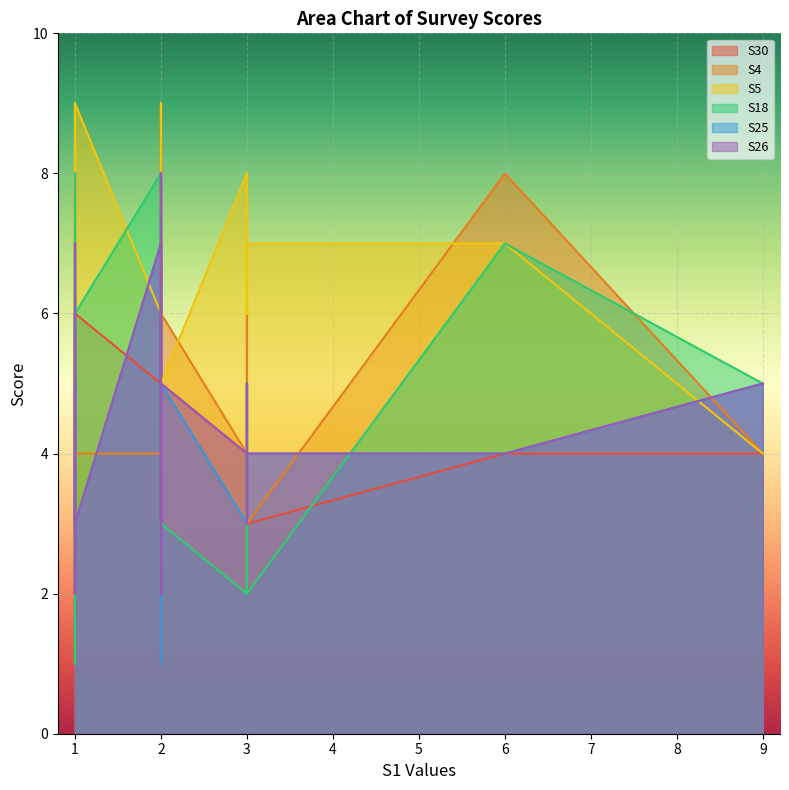

What are all the series names shown in the legend?

S30, S4, S5, S18, S25, S26